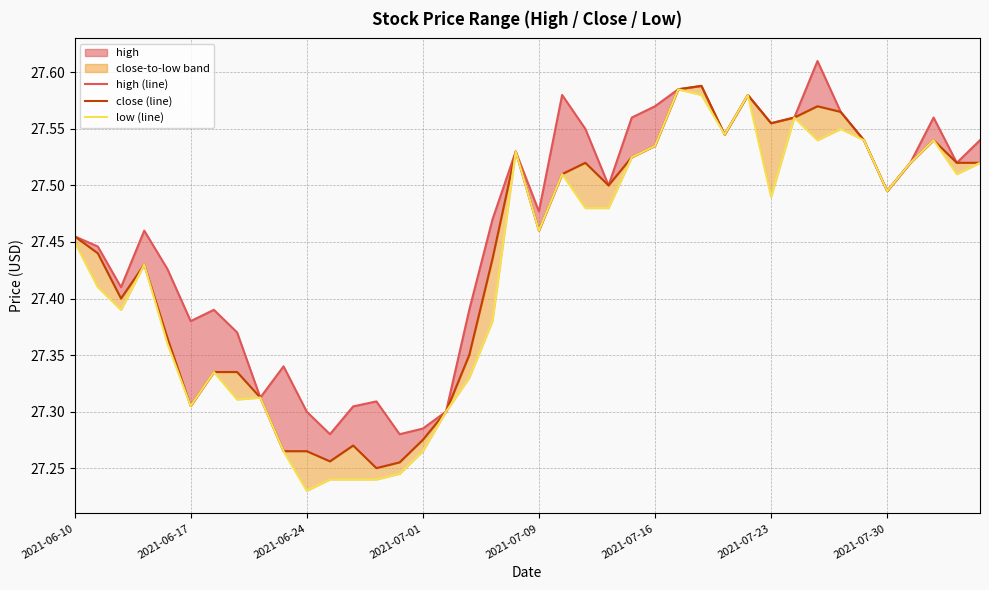

Rank the series by their maximum value, from lowest to highest.

low (line), close (line), high (line)